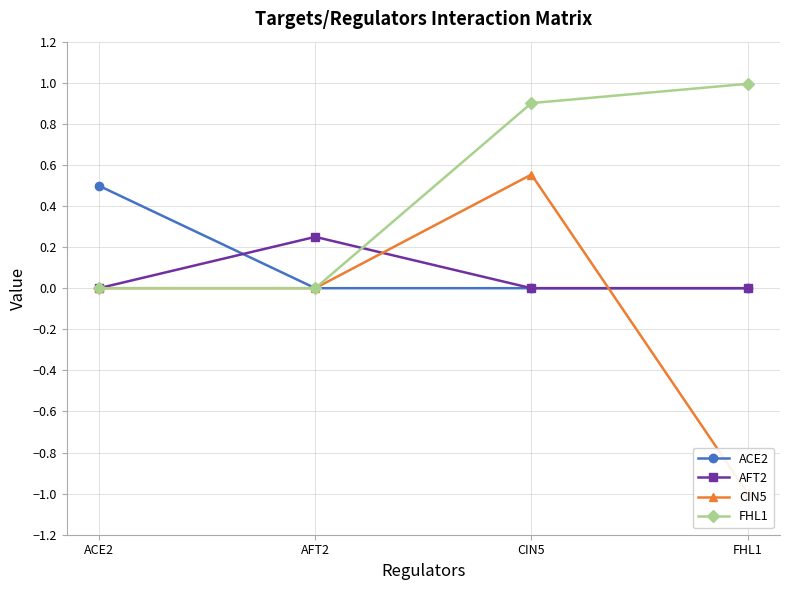

Is the value of ACE2 at CIN5 greater than the value of CIN5 at CIN5?

No